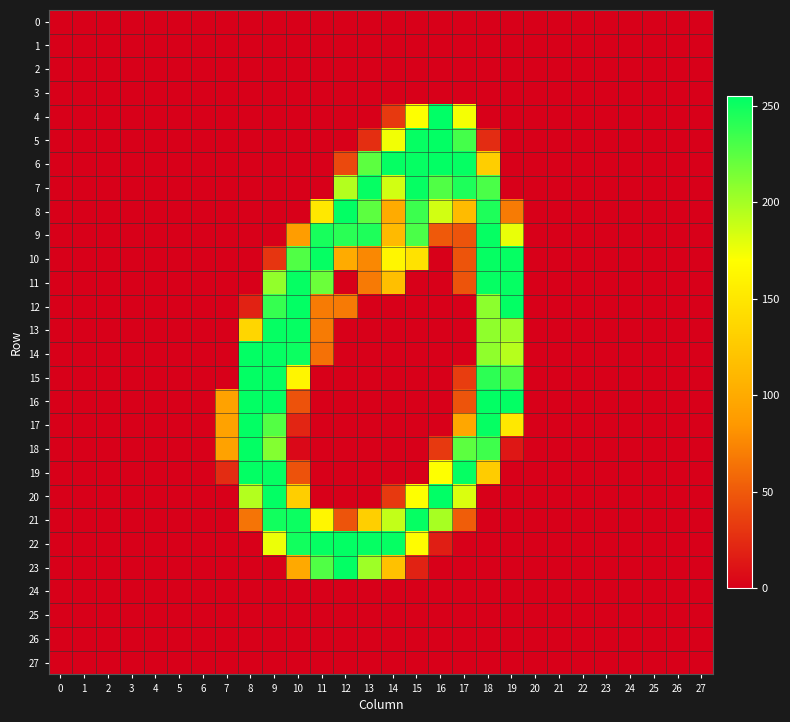

Which series has the largest range (max minus min)?

4